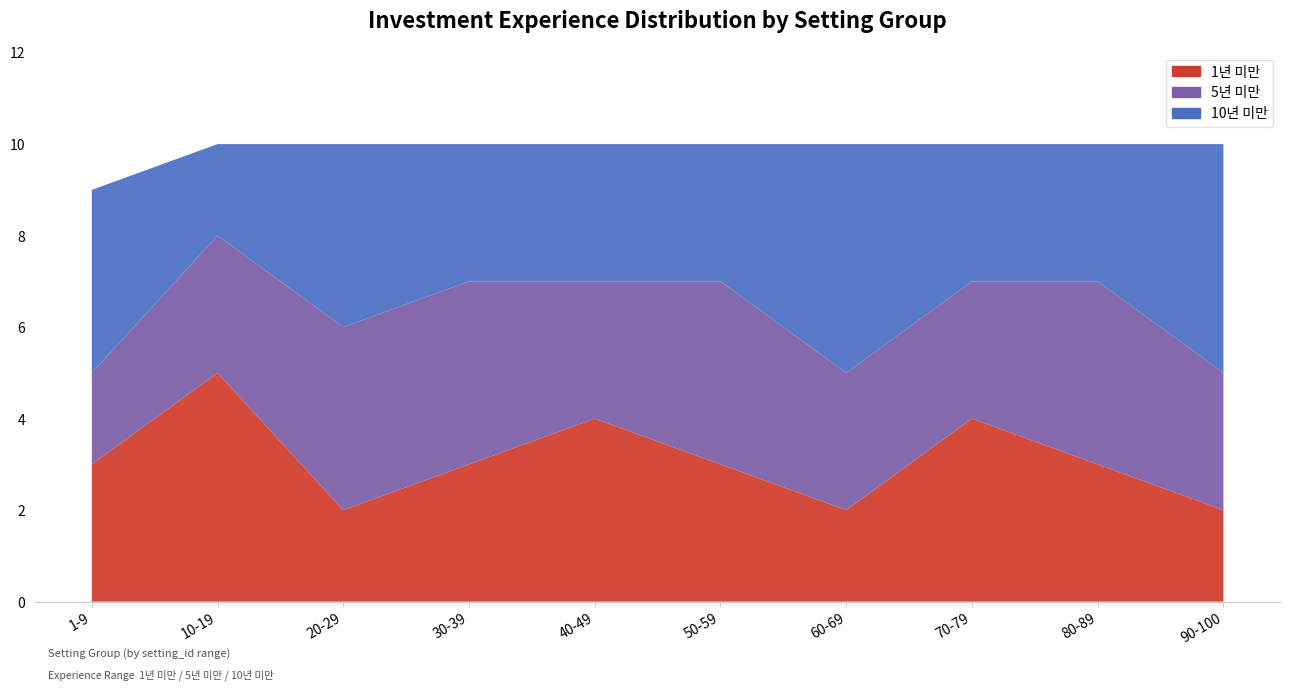

Reading right to left, transcribe all the data shown in this chart.

1년 미만: 90-100=2	80-89=3	70-79=4	60-69=2	50-59=3	40-49=4	30-39=3	20-29=2	10-19=5	1-9=3
5년 미만: 90-100=3	80-89=4	70-79=3	60-69=3	50-59=4	40-49=3	30-39=4	20-29=4	10-19=3	1-9=2
10년 미만: 90-100=5	80-89=3	70-79=3	60-69=5	50-59=3	40-49=3	30-39=3	20-29=4	10-19=2	1-9=4